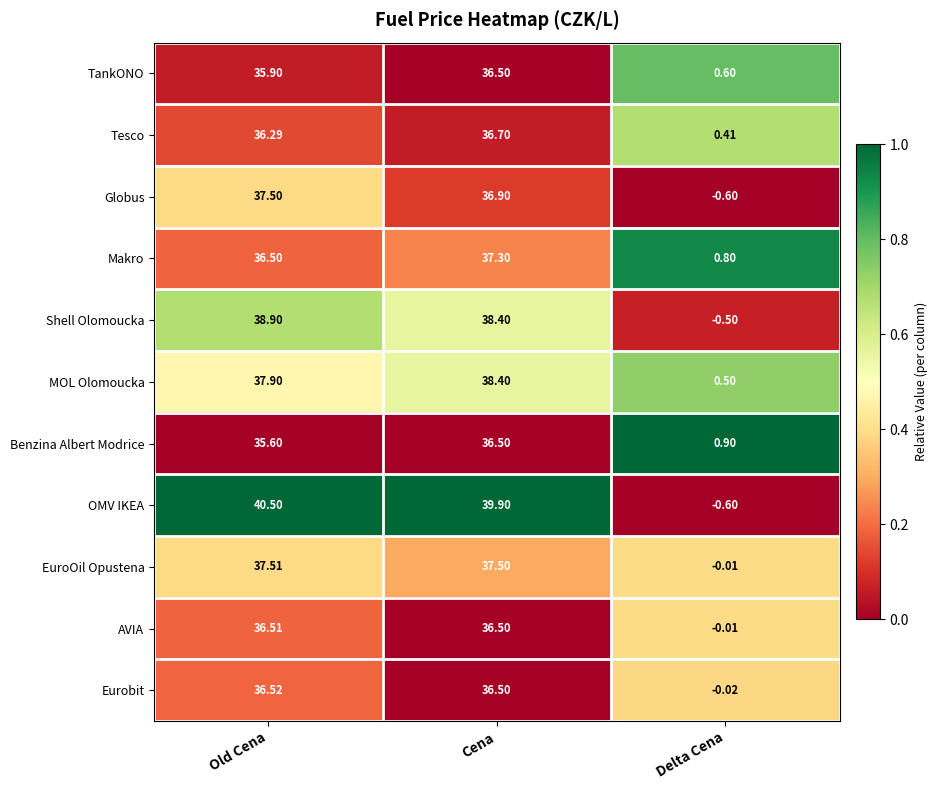

At which label does Benzina Albert Modrice first exceed 35?

Old Cena